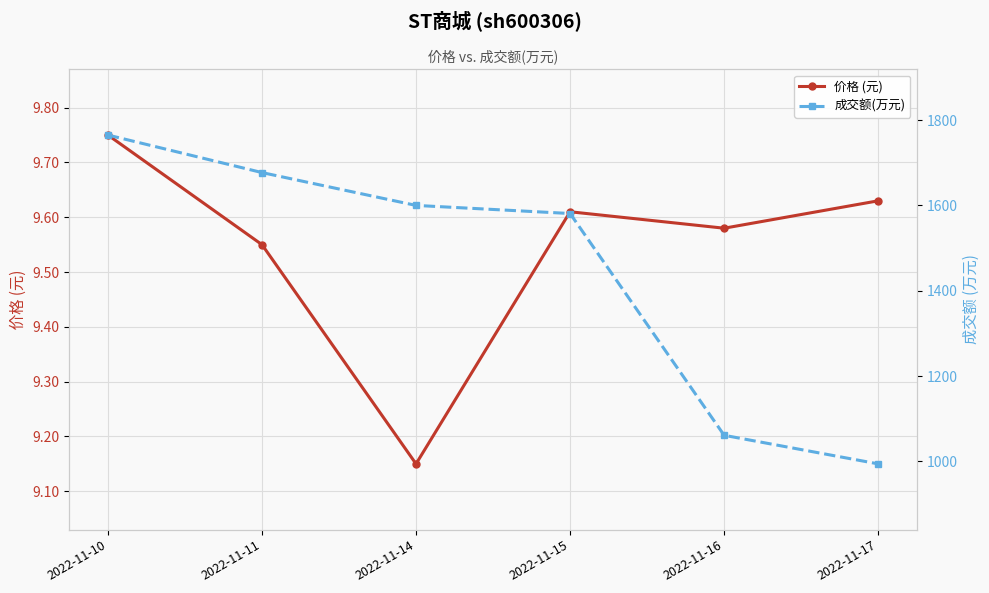

At how many categories does at least one series exceed 749?

6